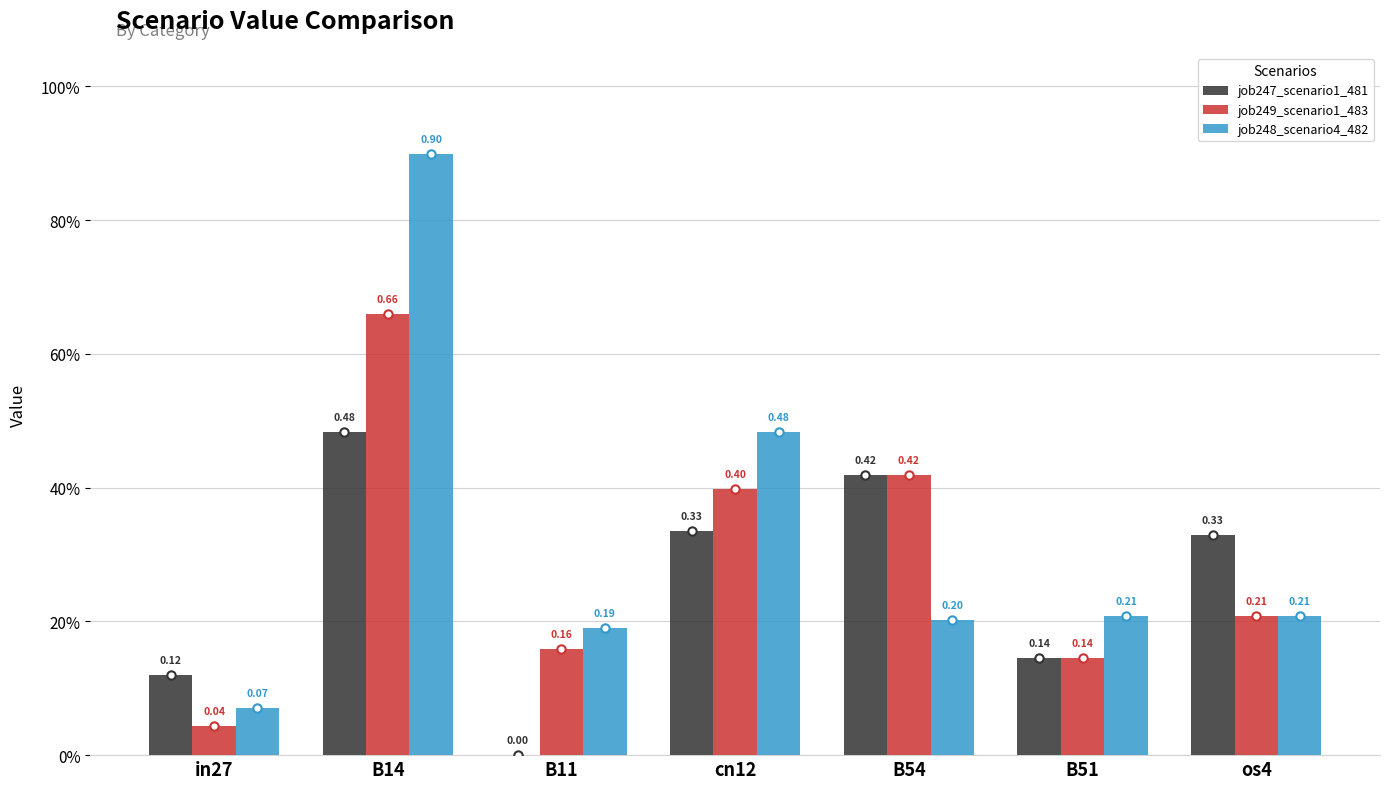

Does the chart contain stacked bars?

No